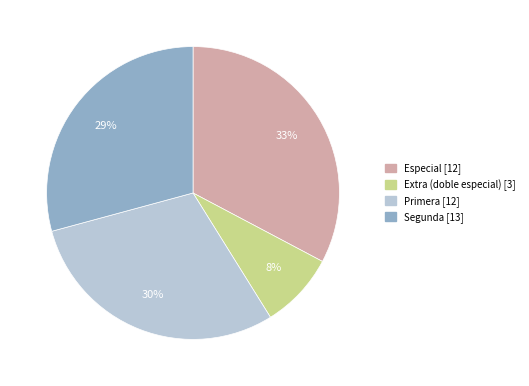

Which slice is the largest?

Especial